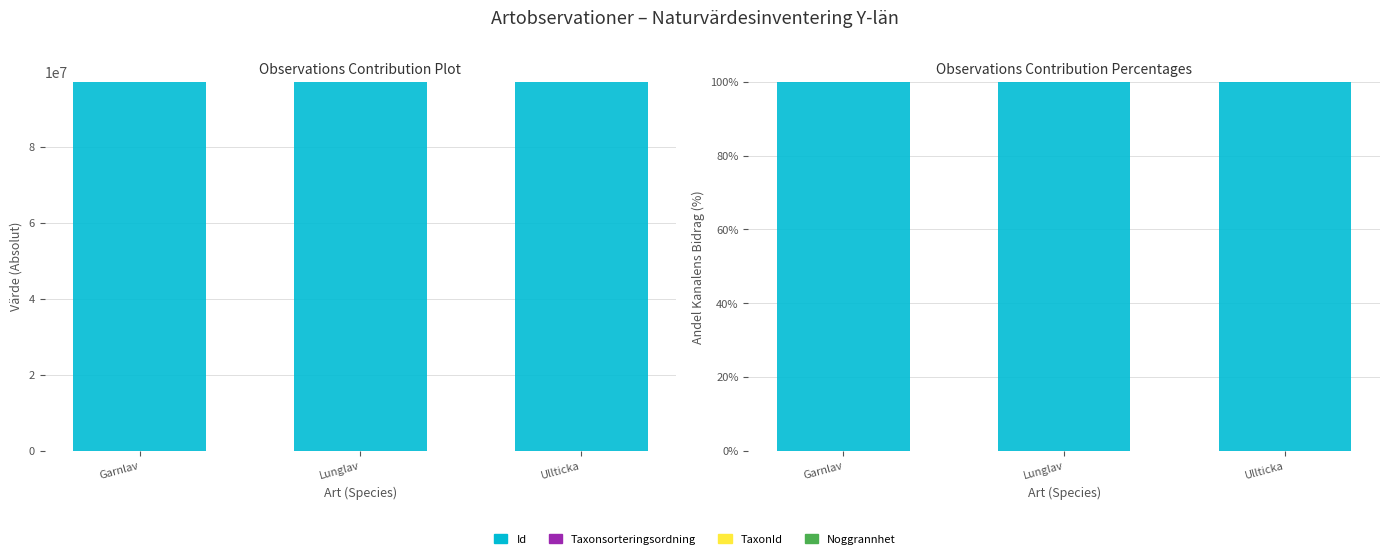

What position from the right is Lunglav?

2